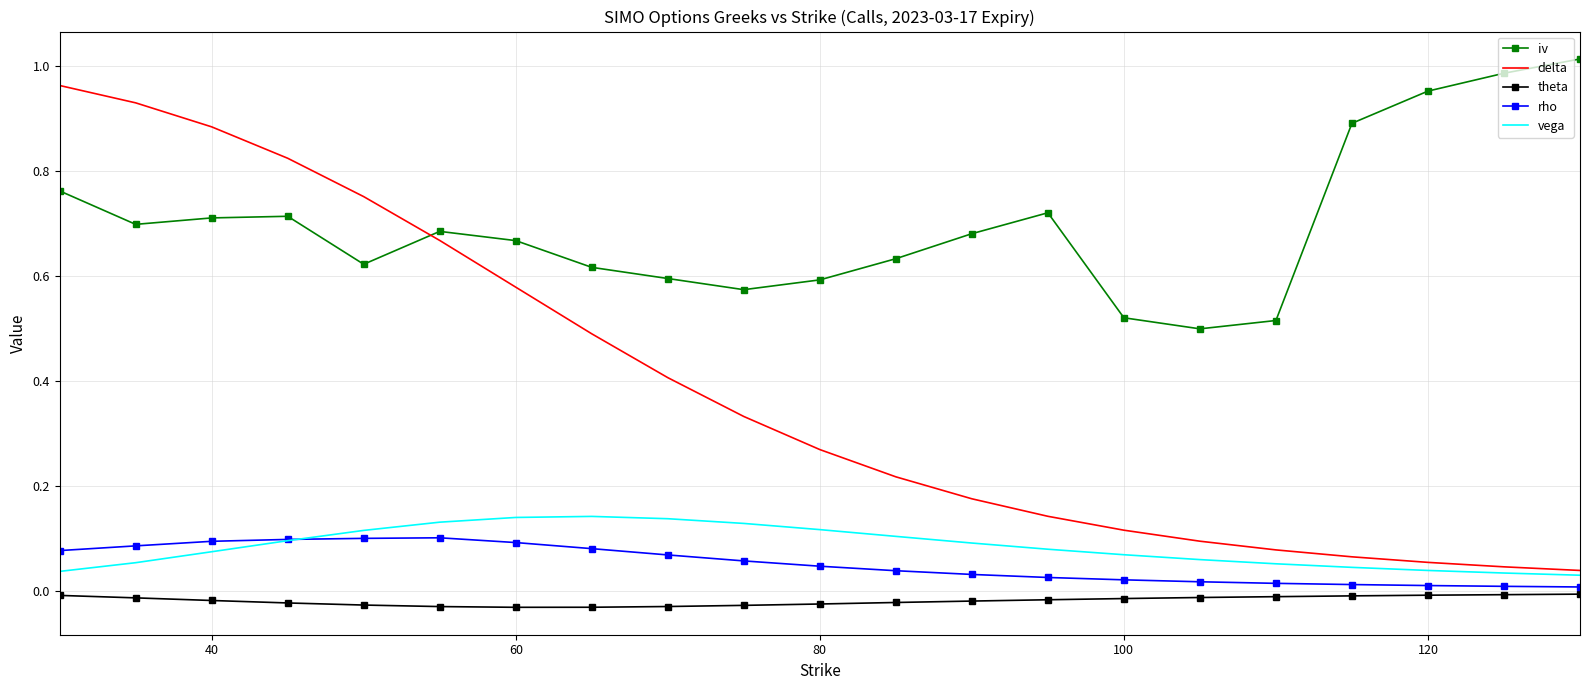

Which series has the largest total across all categories?

iv